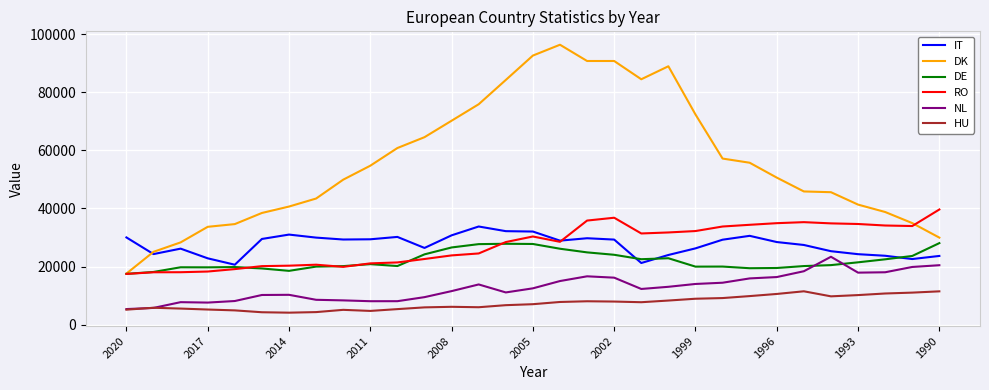

Which series has the largest total across all categories?

DK